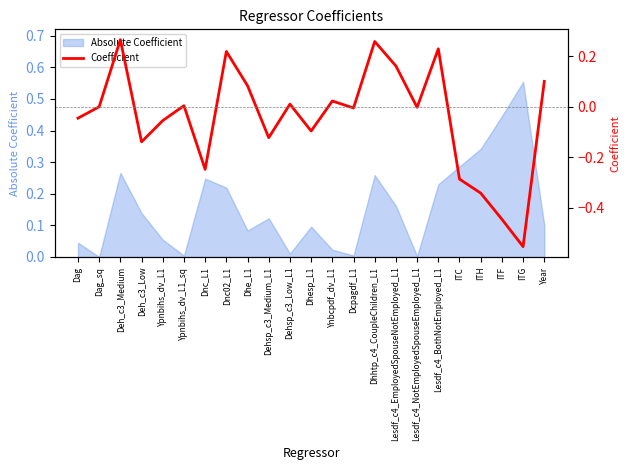

What is the difference between the maximum and minimum values?

0.8